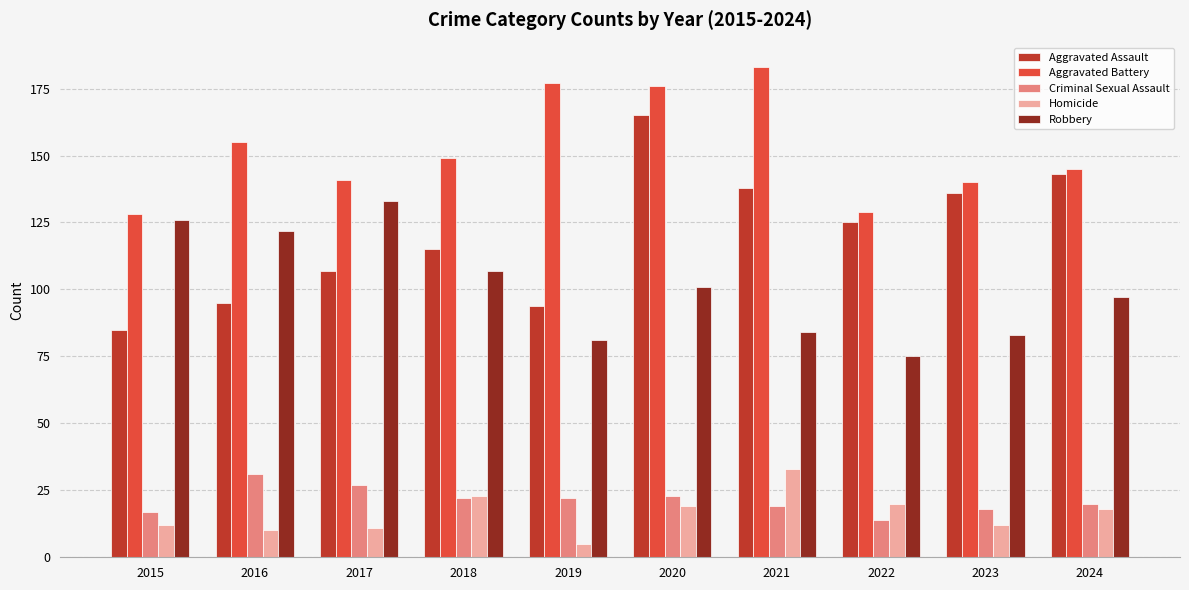

Reading left to right, transcribe all the data shown in this chart.

Aggravated Assault: 2015=85	2016=95	2017=107	2018=115	2019=94	2020=165	2021=138	2022=125	2023=136	2024=143
Aggravated Battery: 2015=128	2016=155	2017=141	2018=149	2019=177	2020=176	2021=183	2022=129	2023=140	2024=145
Criminal Sexual Assault: 2015=17	2016=31	2017=27	2018=22	2019=22	2020=23	2021=19	2022=14	2023=18	2024=20
Homicide: 2015=12	2016=10	2017=11	2018=23	2019=5	2020=19	2021=33	2022=20	2023=12	2024=18
Robbery: 2015=126	2016=122	2017=133	2018=107	2019=81	2020=101	2021=84	2022=75	2023=83	2024=97